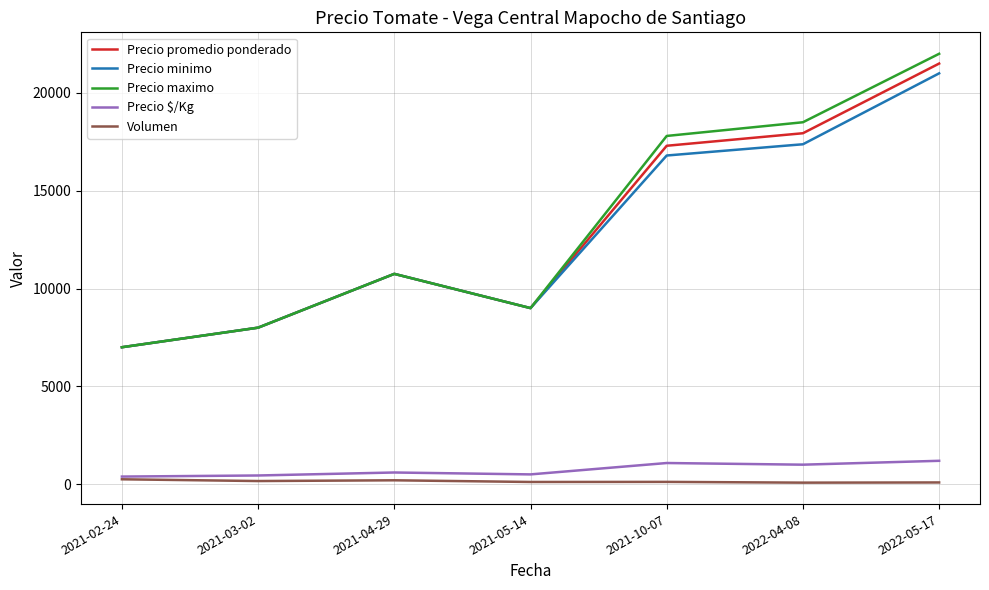

At which label does Precio promedio ponderado reach its minimum?

2021-02-24